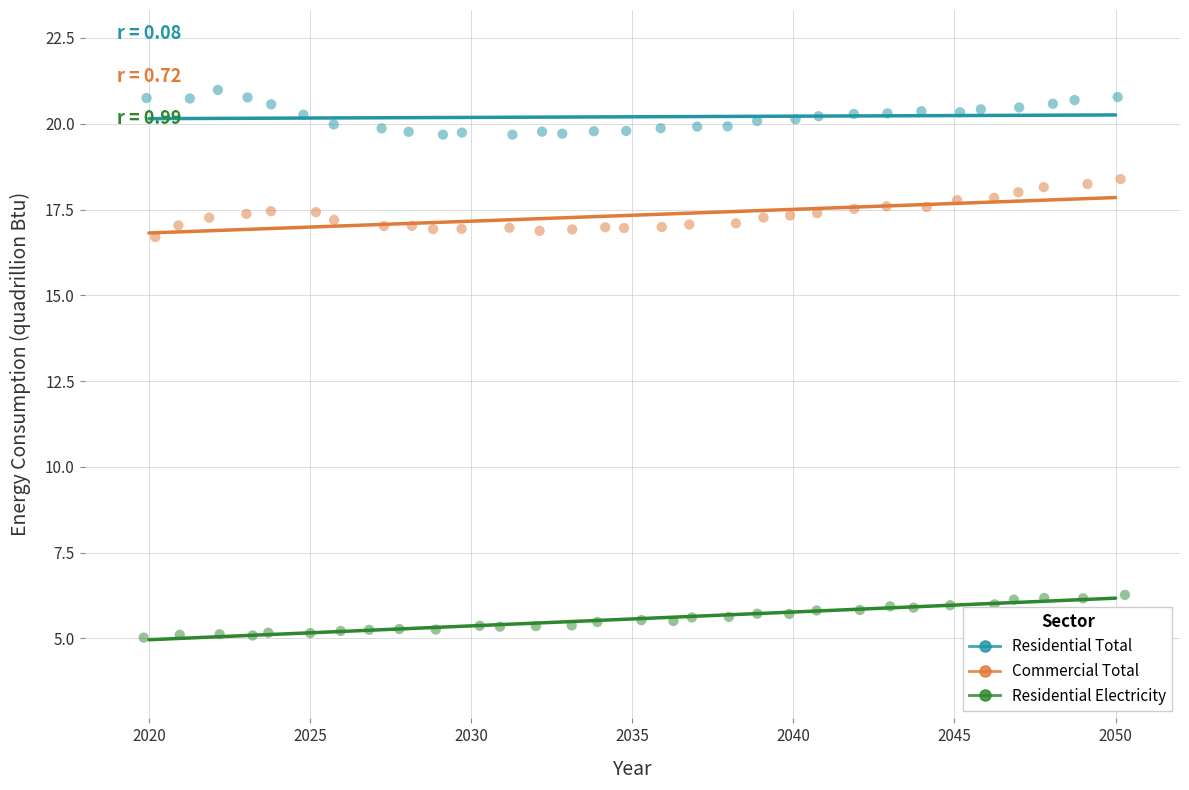

Which series reaches the maximum Y coordinate?

Residential Total